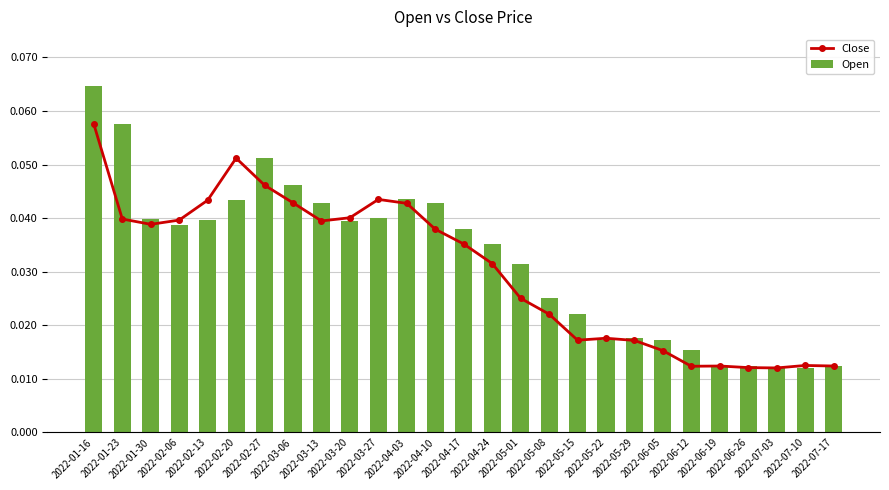

Does the chart contain stacked bars?

No